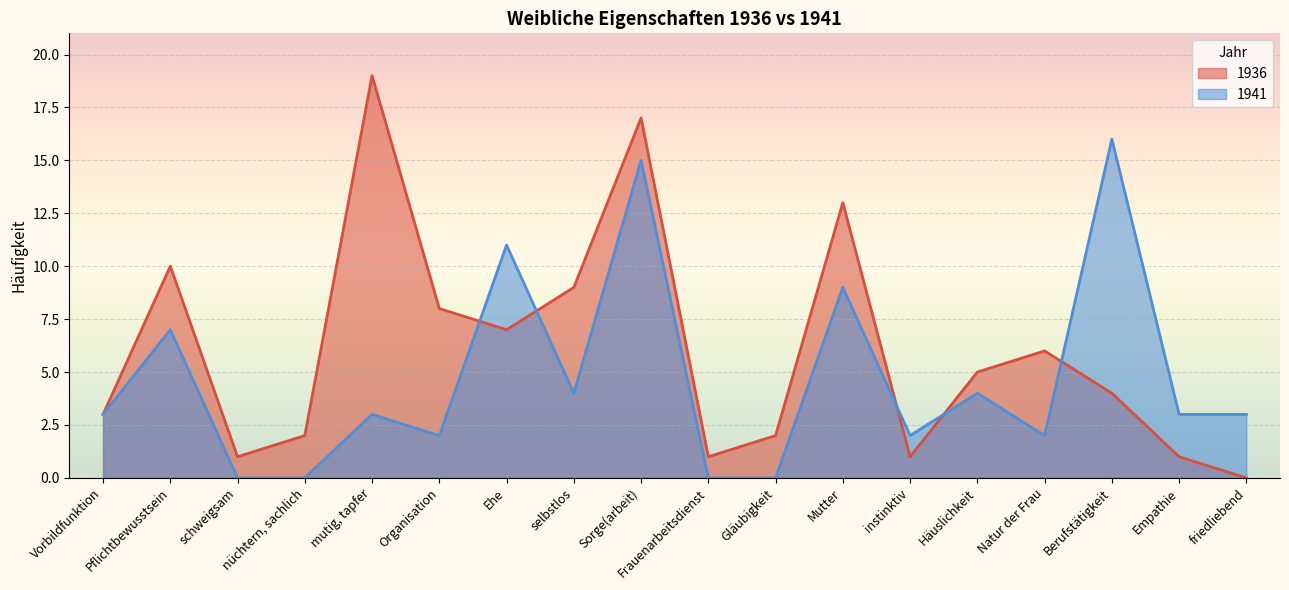

Is it true that 1941 equals 16 at Berufstätigkeit?

True